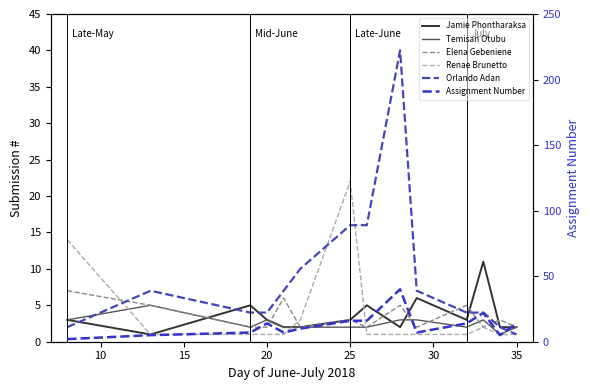

The value of Renae Brunetto at 25 is 0. True or false?

False